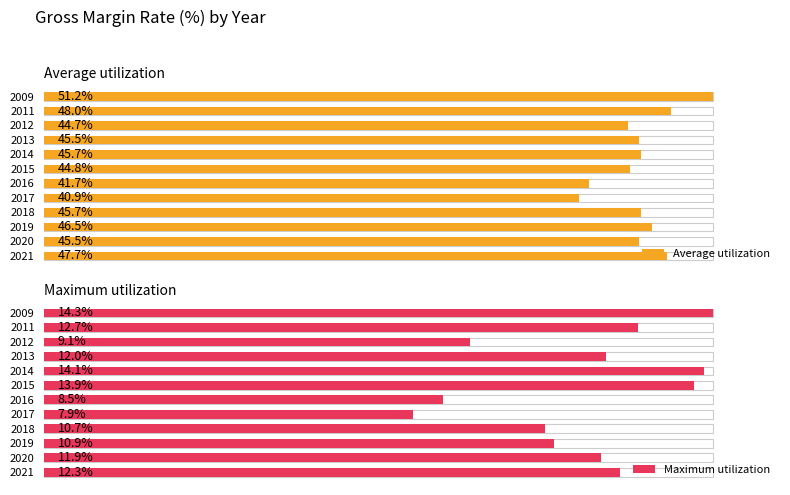

Which has a higher value, 2018 or 2011?

2011